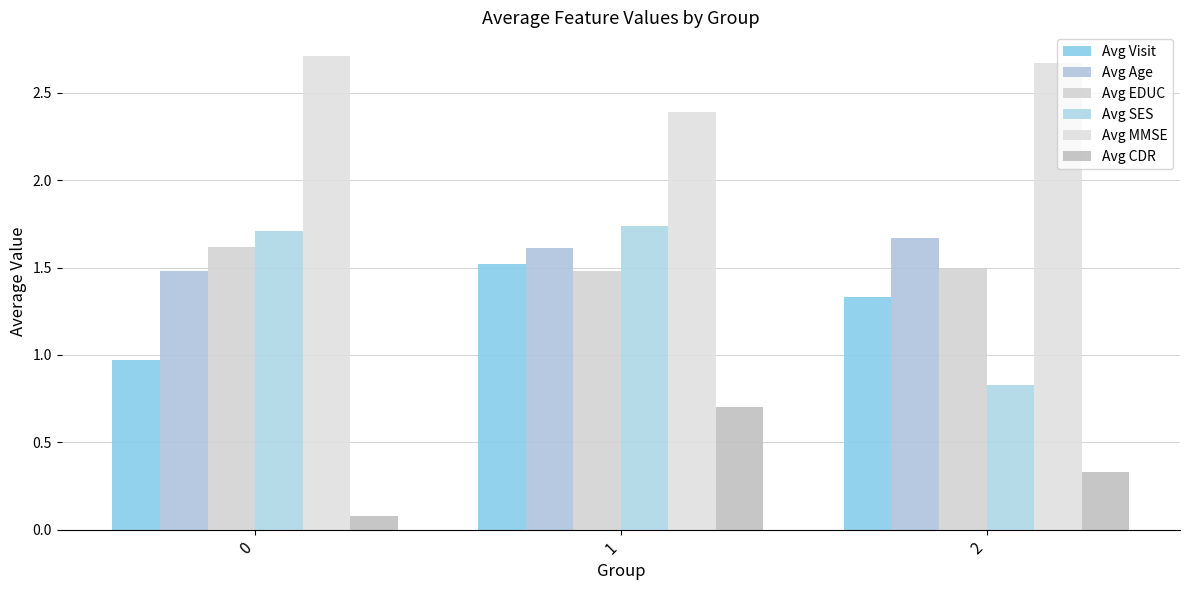

The value of Avg Age at 1 is 1.6. True or false?

True